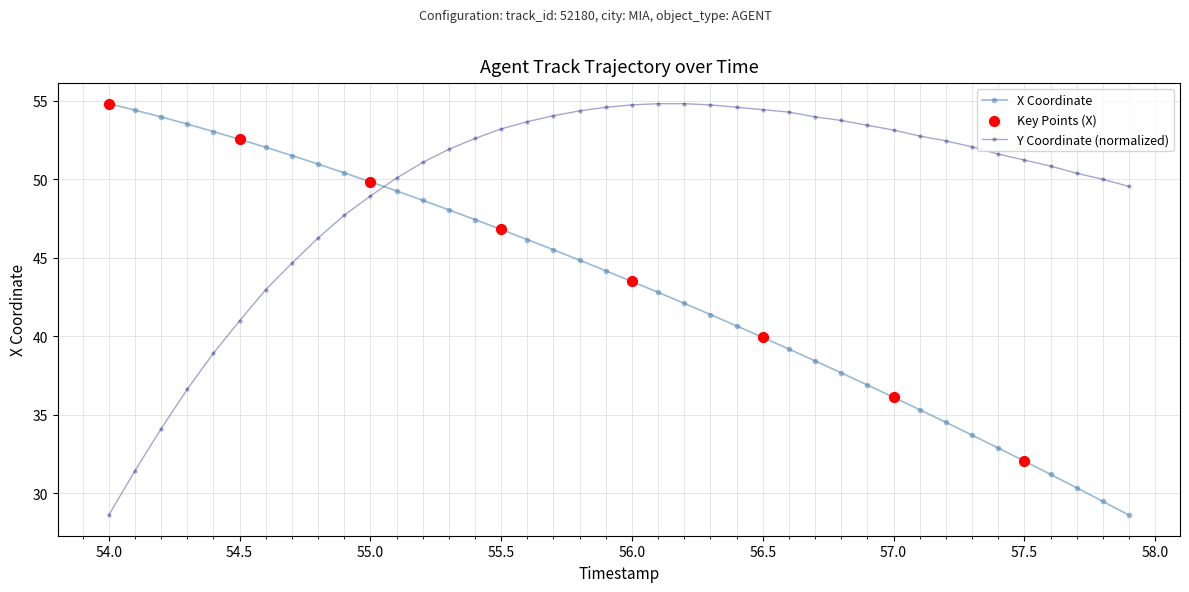

Which series has the largest total across all categories?

Y Coordinate (normalized)